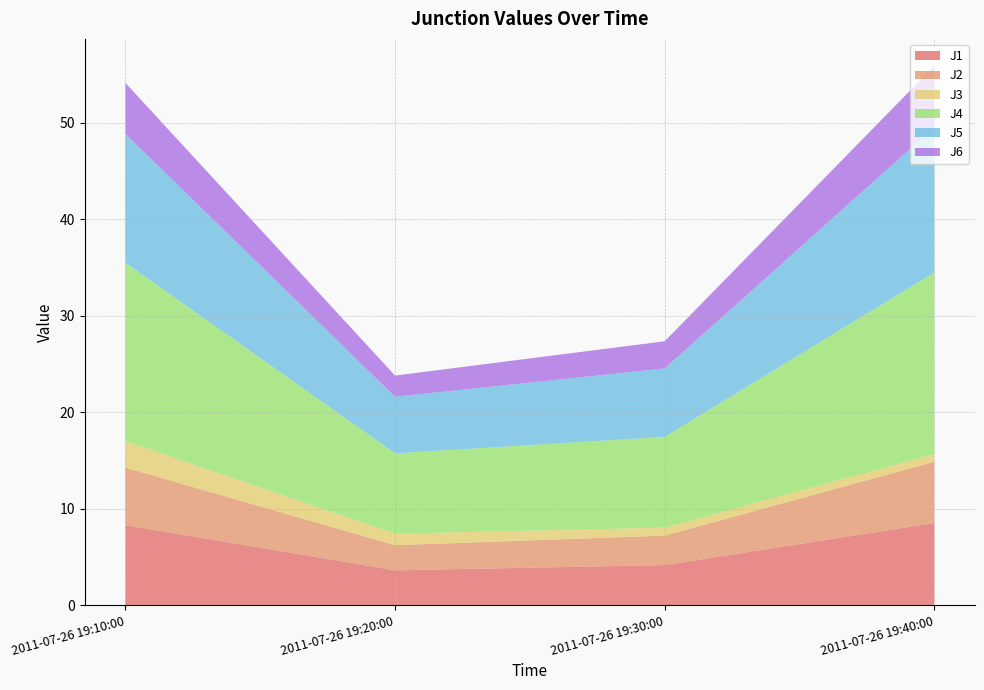

Reading right to left, extract all data points from this chart.

J1: 8.5	4.1	3.6	8.3
J2: 6.3	3.1	2.6	6.0
J3: 0.8	0.8	1.2	2.7
J4: 18.8	9.4	8.3	18.5
J5: 15.0	7.1	5.9	13.3
J6: 6.4	2.8	2.2	5.3